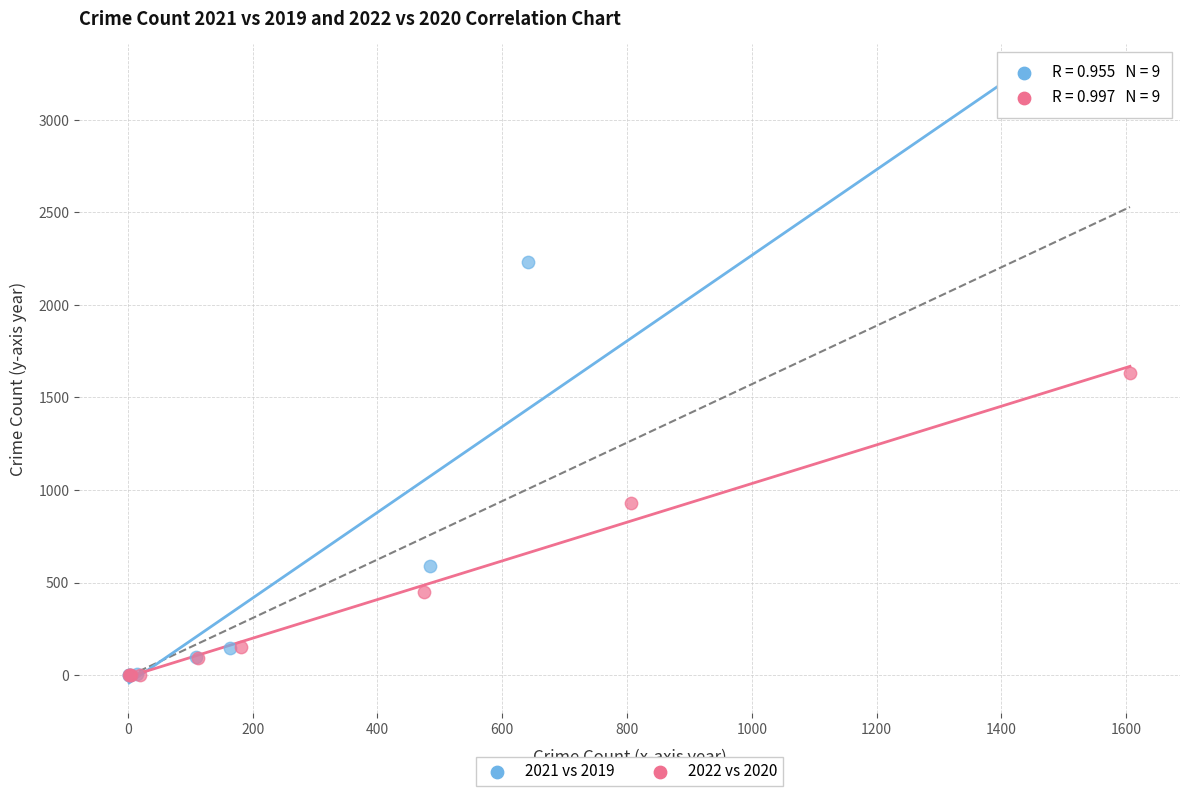

Which series reaches the maximum Y coordinate?

2021 vs 2019